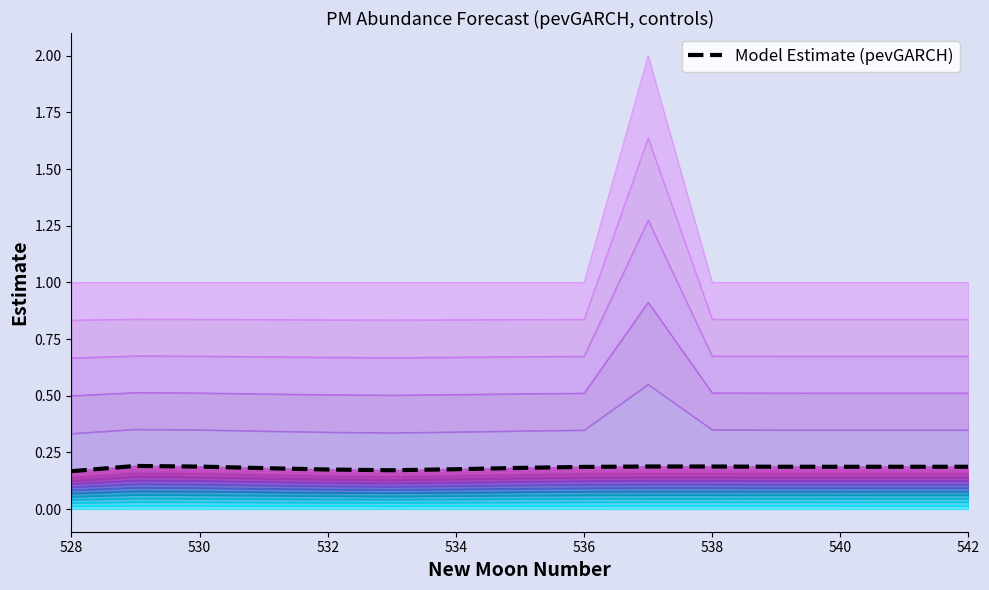

True or false: the data shows 0.3 at 536.

False